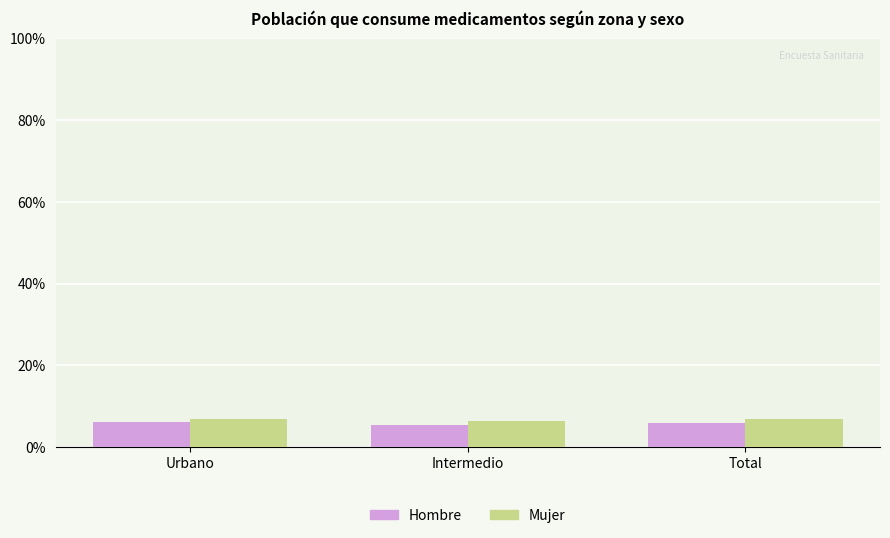

What is the spread (max minus min) of values at Intermedio?

0.9